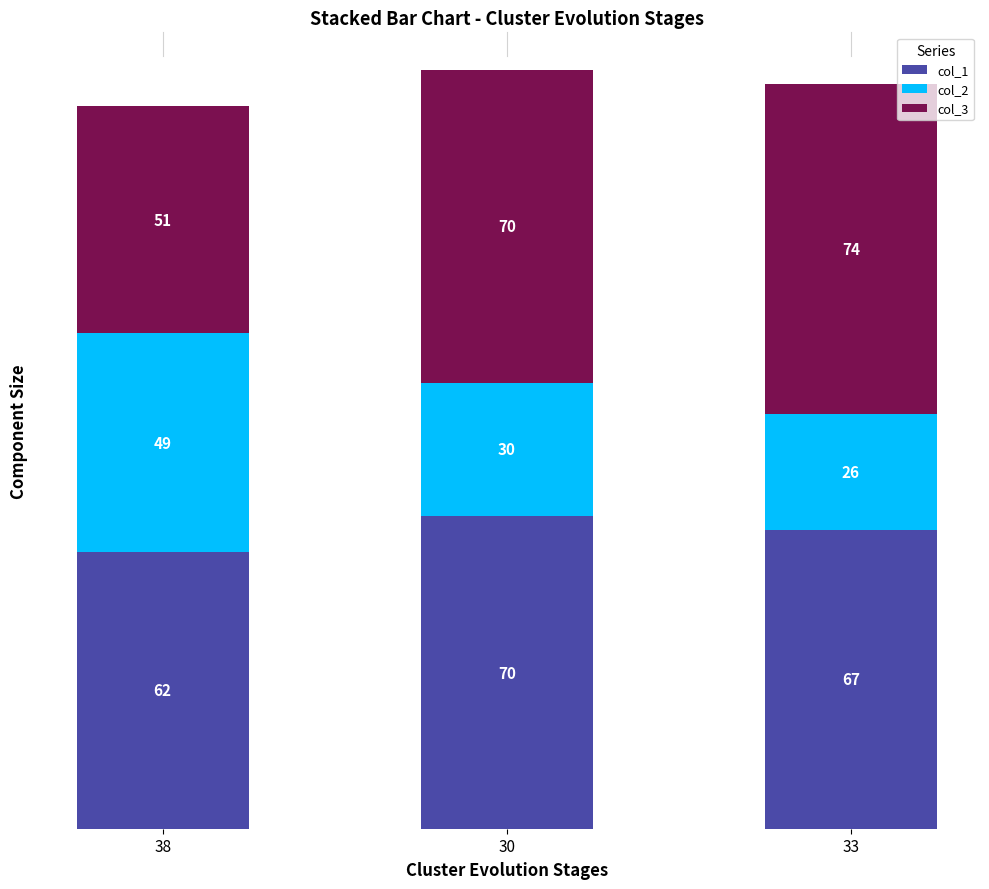

Where is col_1 nearest to the value 66?

33